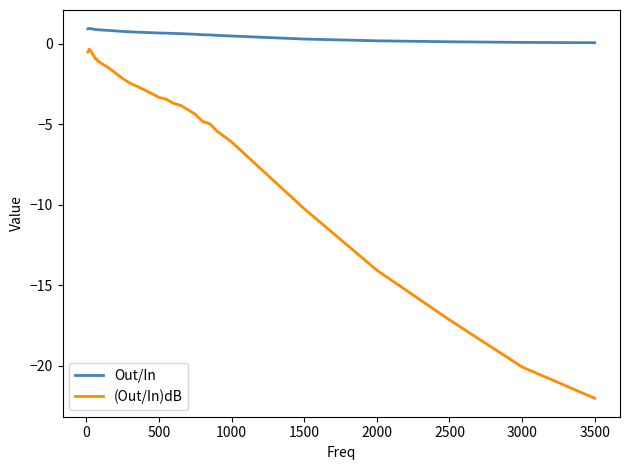

What is the difference between the maximum and second lowest values in the Out/In series?

0.9